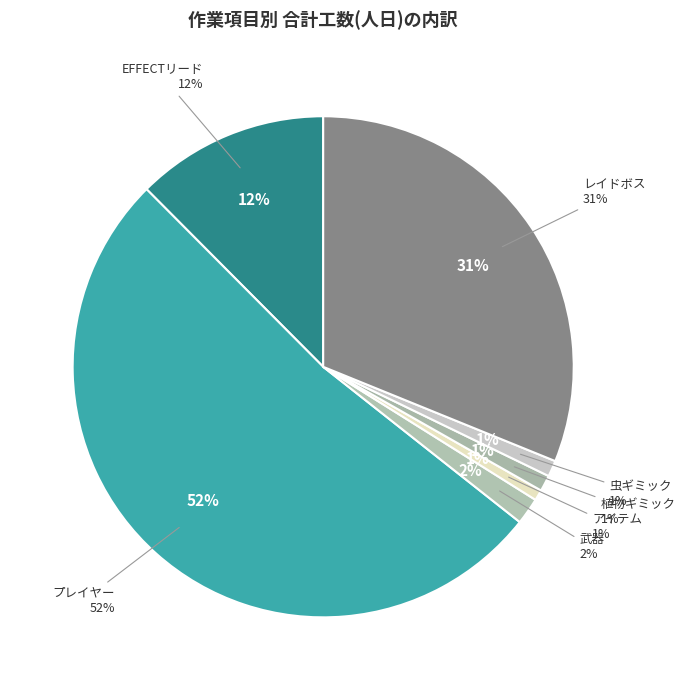

Is the sum of アイテム and 虫ギミック greater than half?

No